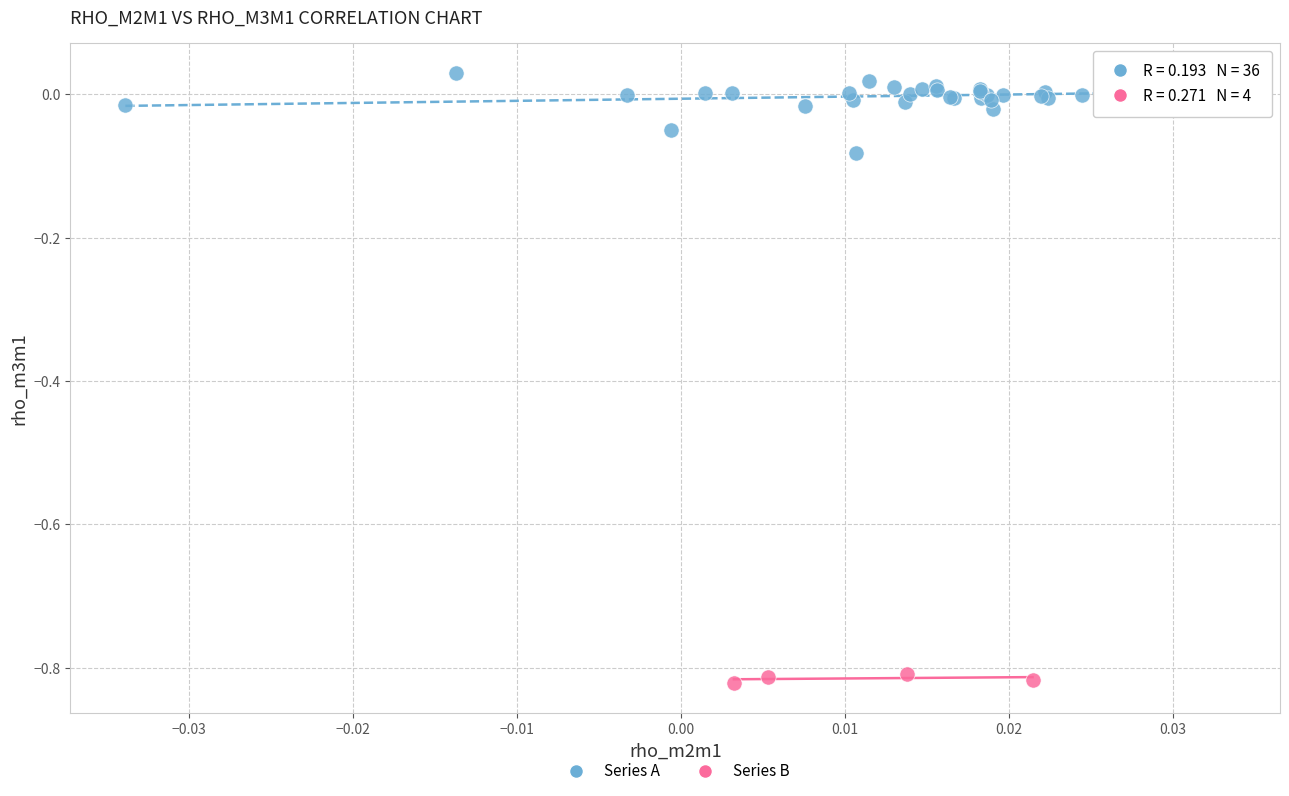

What are all the series names shown in the legend?

Series A, Series B